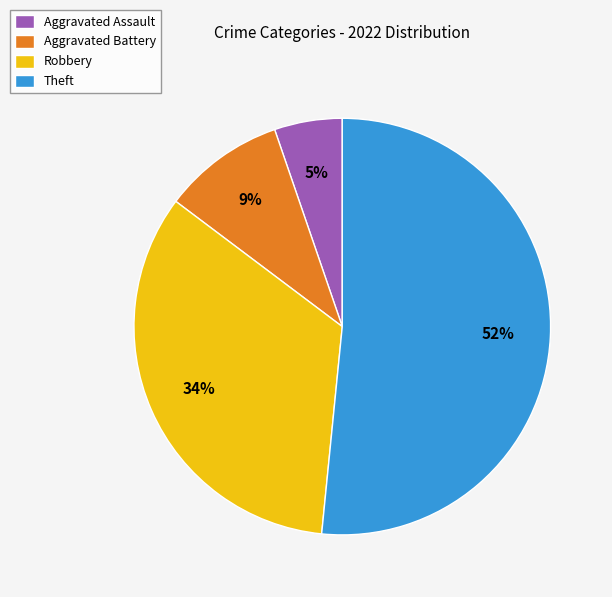

Approximately how many times larger is the value at Robbery compared to Theft?

0.7